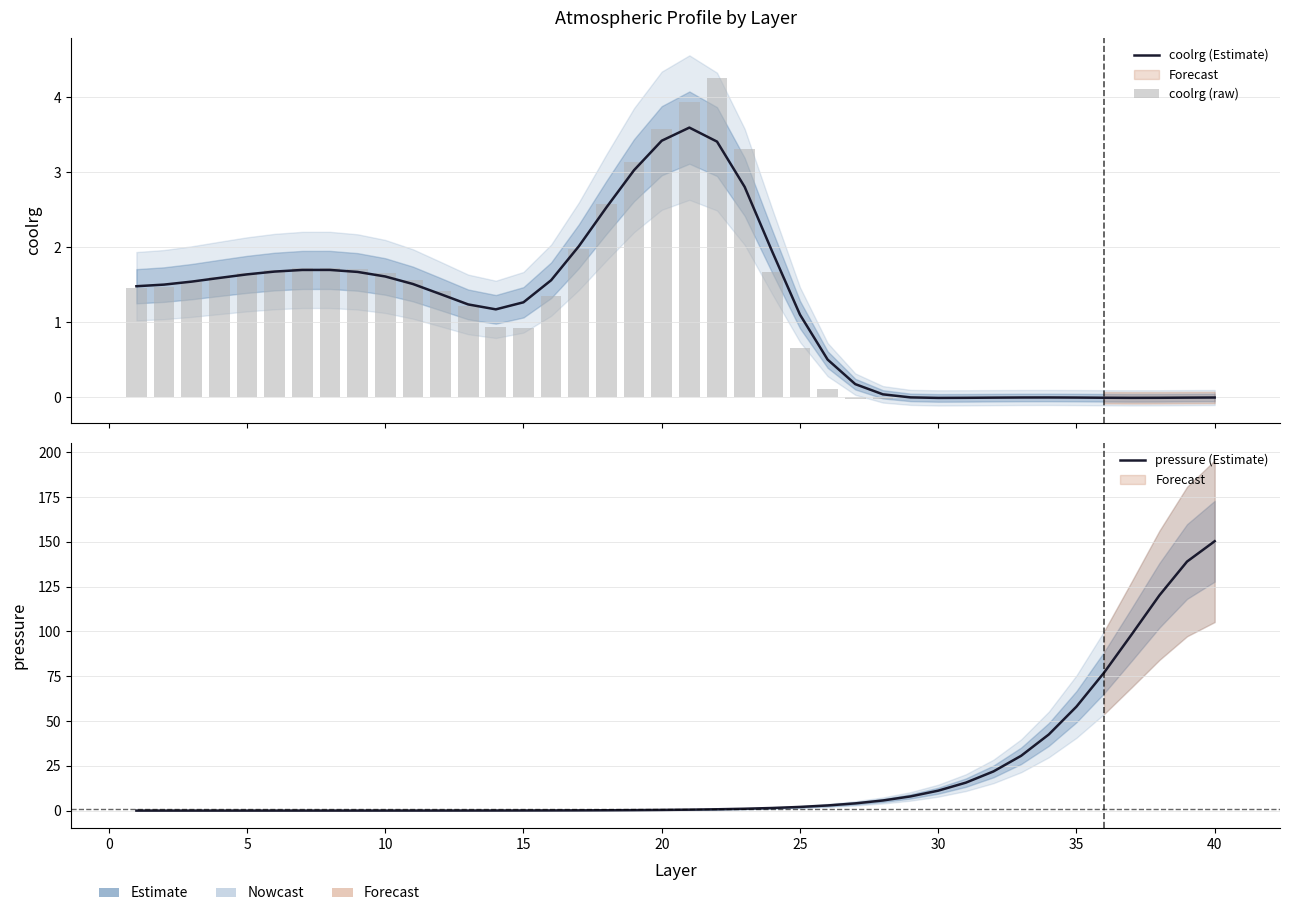

Which series has the largest range (max minus min)?

pressure (Estimate)